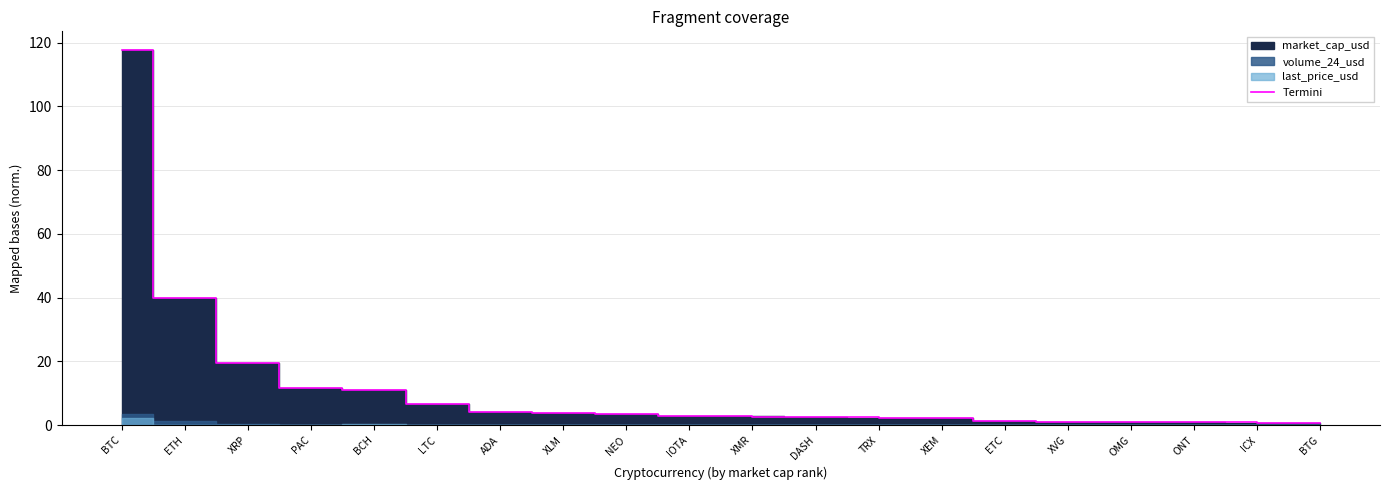

The chart shows a value of 40.0 at ETH. True or false?

True